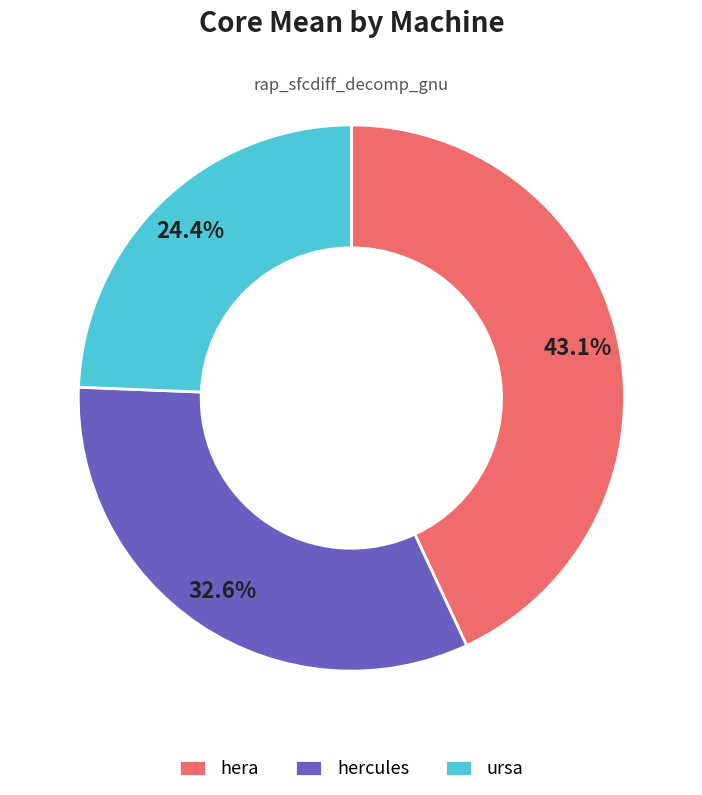

Is it true that ursa is 12% of the pie?

False